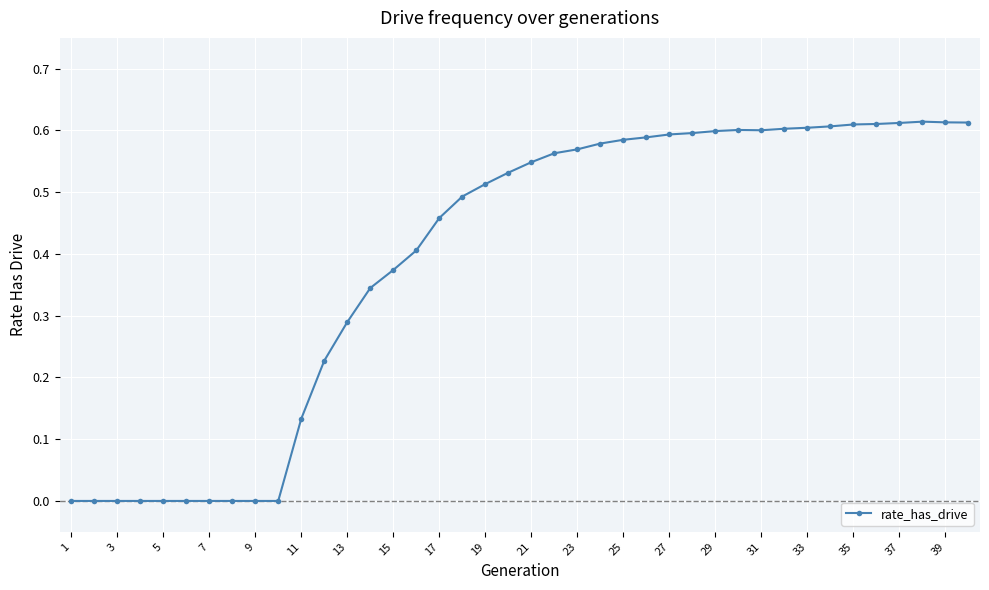

What is the sum of all values?

15.7